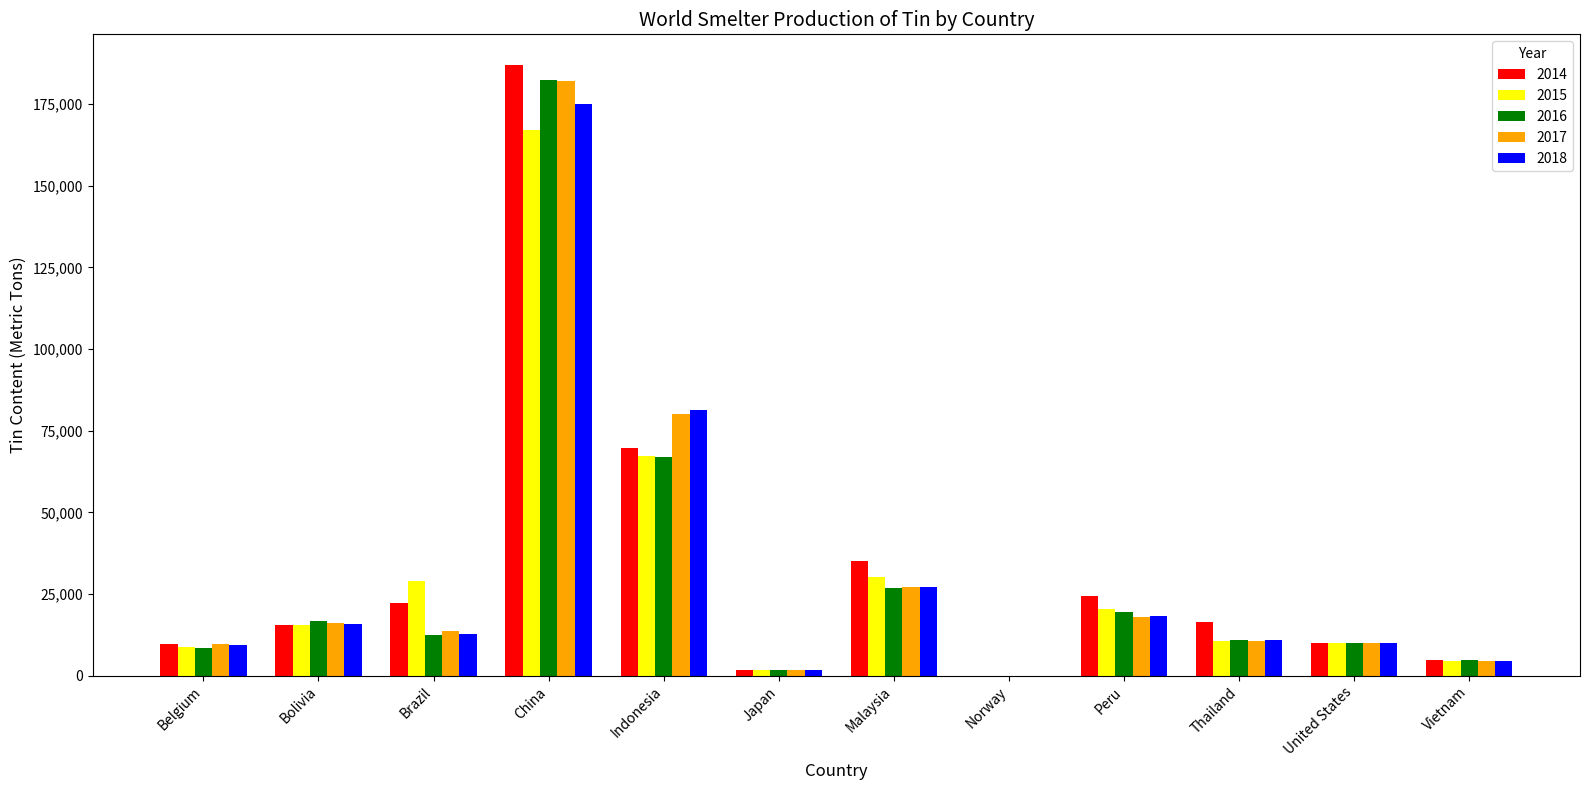

At which label does 2016 reach its peak?

China